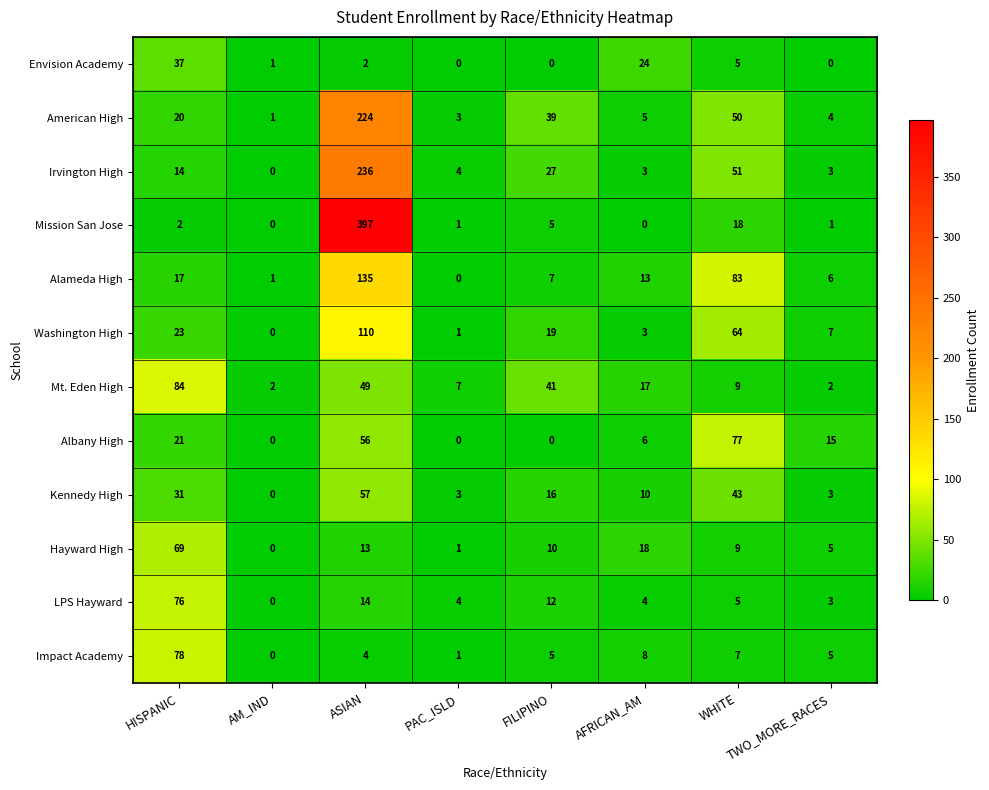

Rank the series by their maximum value, from lowest to highest.

Envision Academy, Kennedy High, Hayward High, LPS Hayward, Albany High, Impact Academy, Mt. Eden High, Washington High, Alameda High, American High, Irvington High, Mission San Jose